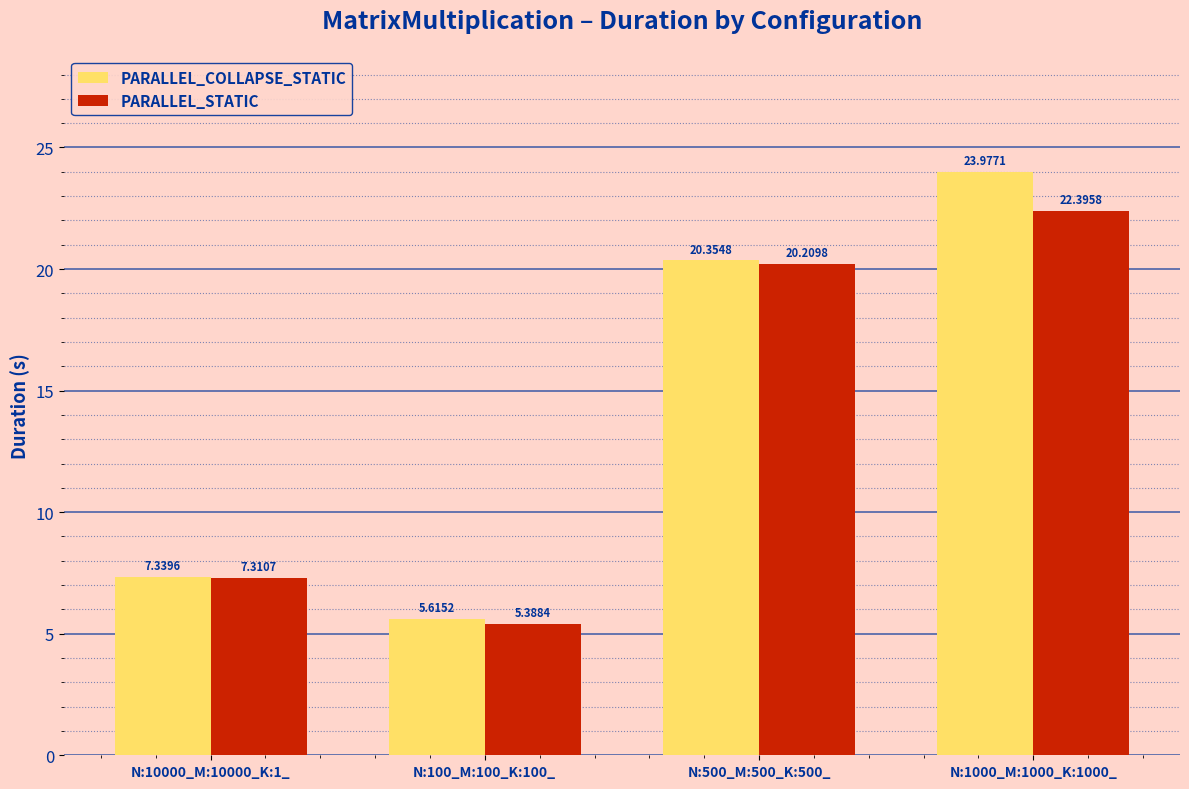

At how many categories does at least one series exceed 5?

4